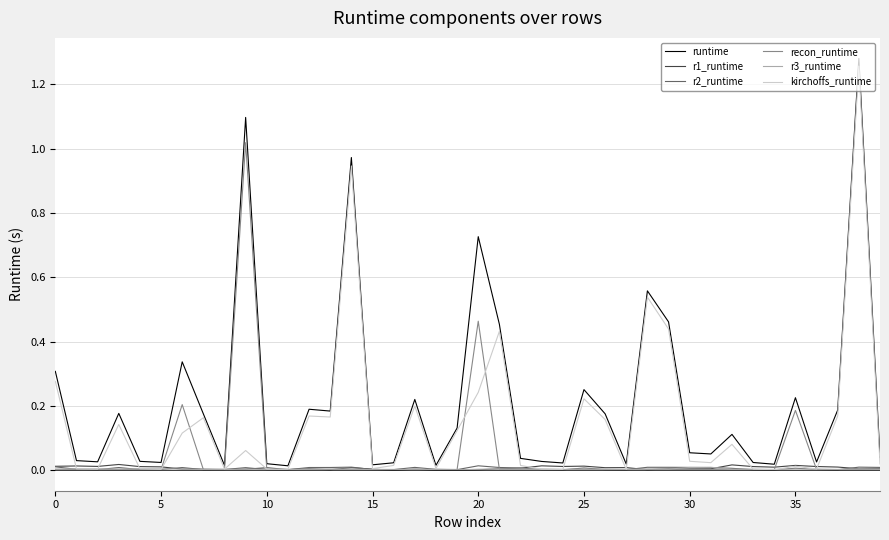

Which series has the largest total across all categories?

runtime